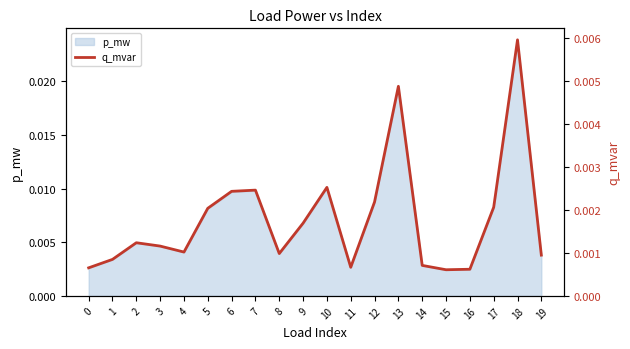

Rank the categories by value from highest to lowest.

18, 13, 10, 7, 6, 12, 17, 5, 9, 2, 3, 4, 8, 19, 1, 14, 11, 0, 16, 15